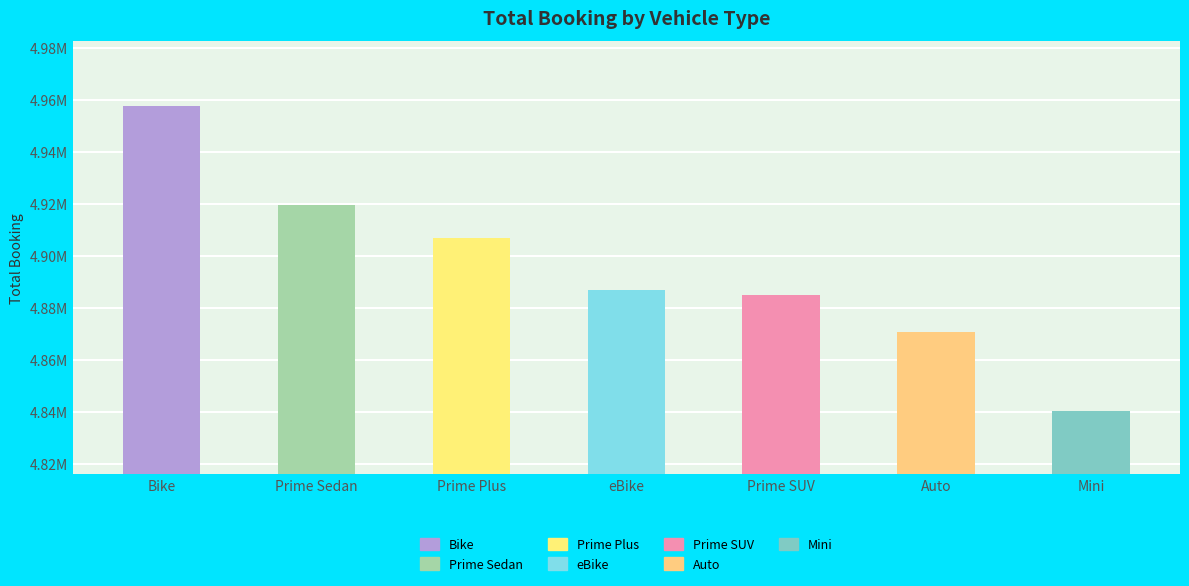

What is the label of the 7th bar from the right?

Bike